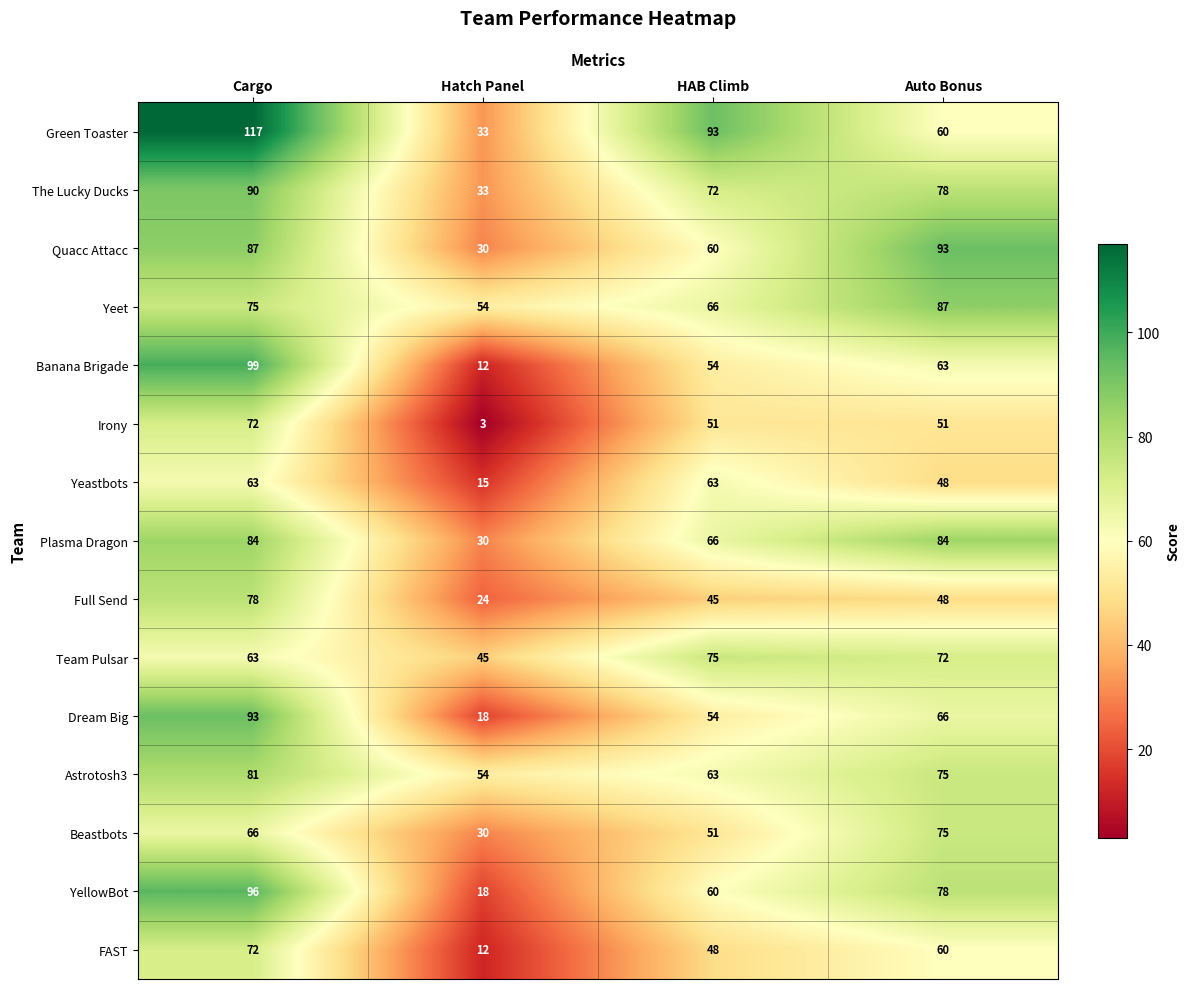

Count the number of categories in the chart.

4